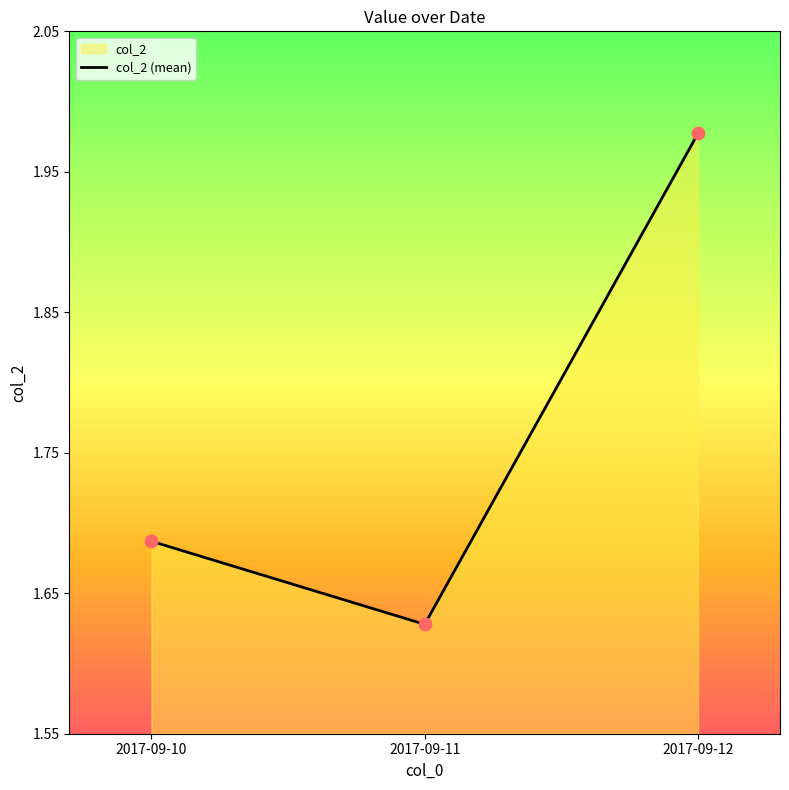

What is the change in value from 2017-09-10 to 2017-09-11?

-0.1